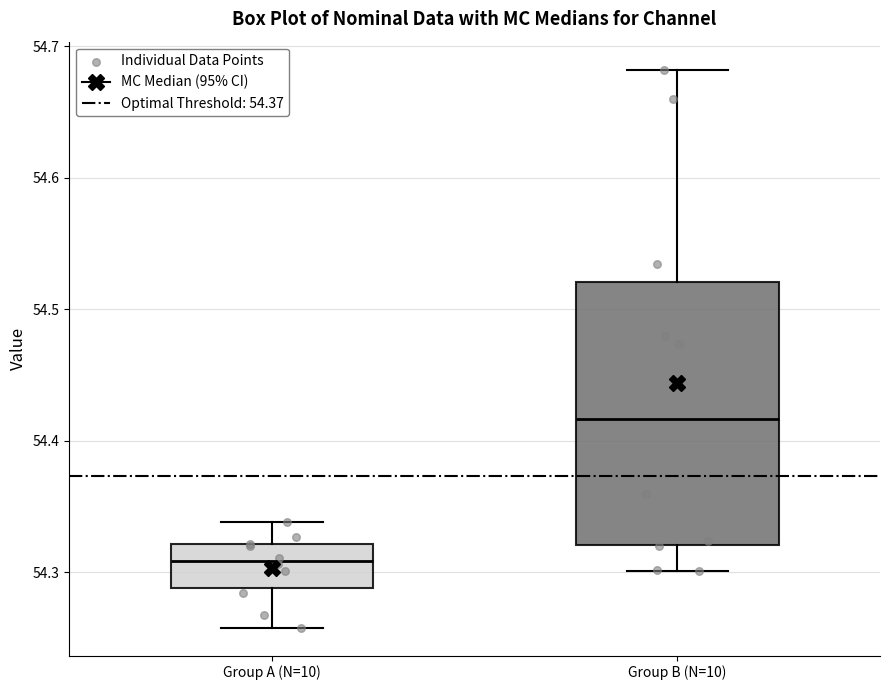

Which box has the highest median line?

Group B (N=10)